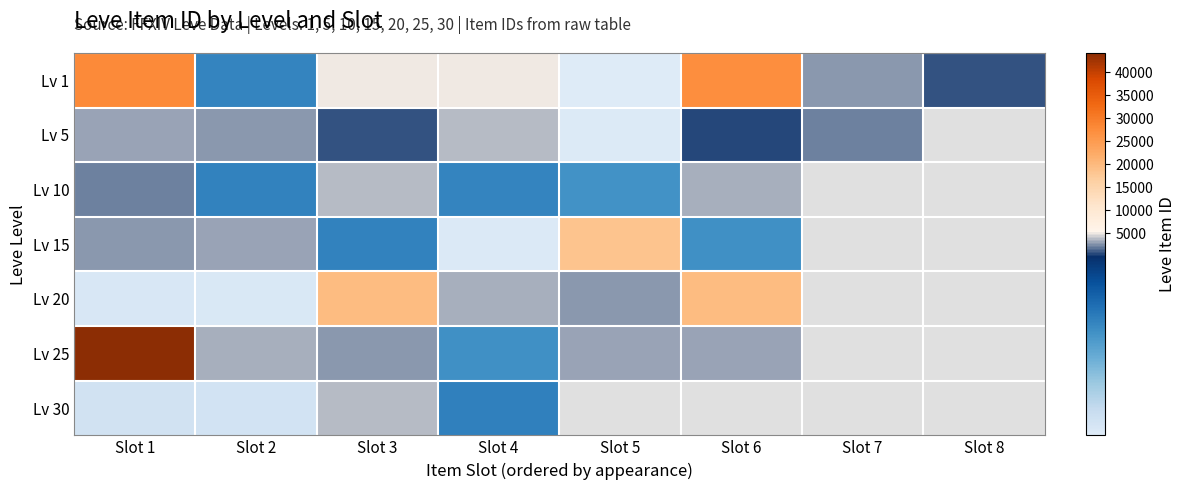

What is the difference between the maximum and minimum values in the Lv 10 series?

1305.0